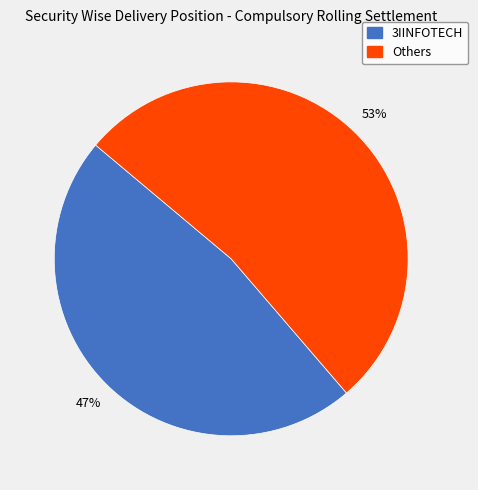

Does any single category account for the majority?

Yes